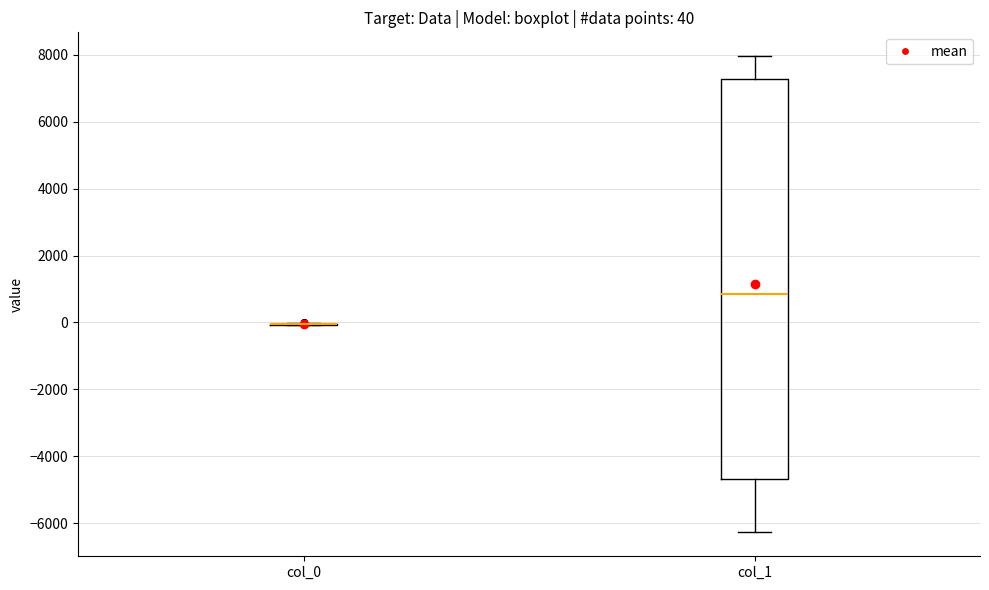

Comparing the boxes themselves (not the whiskers), which one is the tallest?

col_1